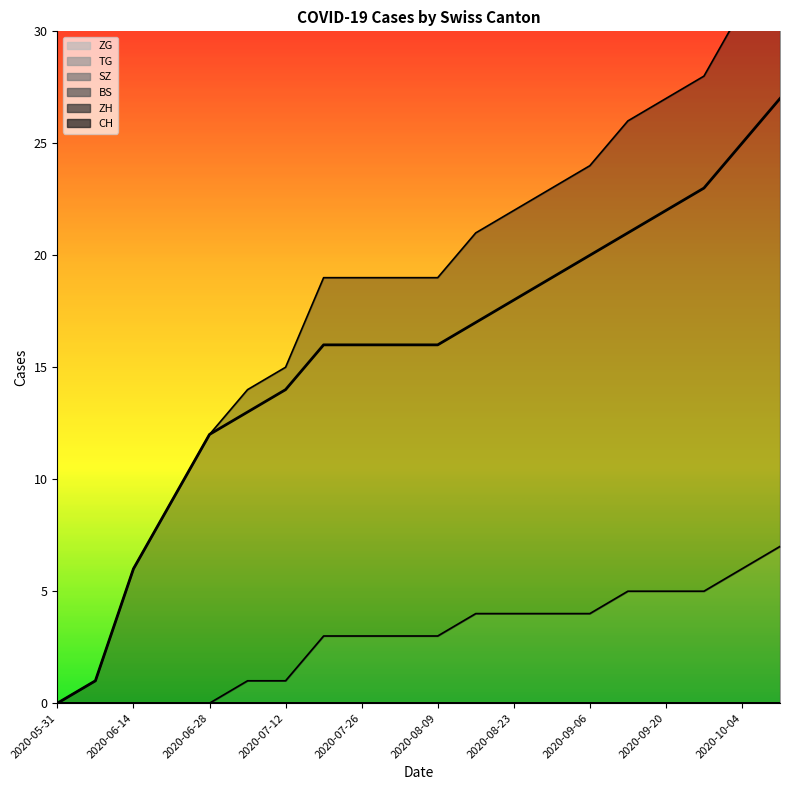

What position from the left is 2020-08-09?

6